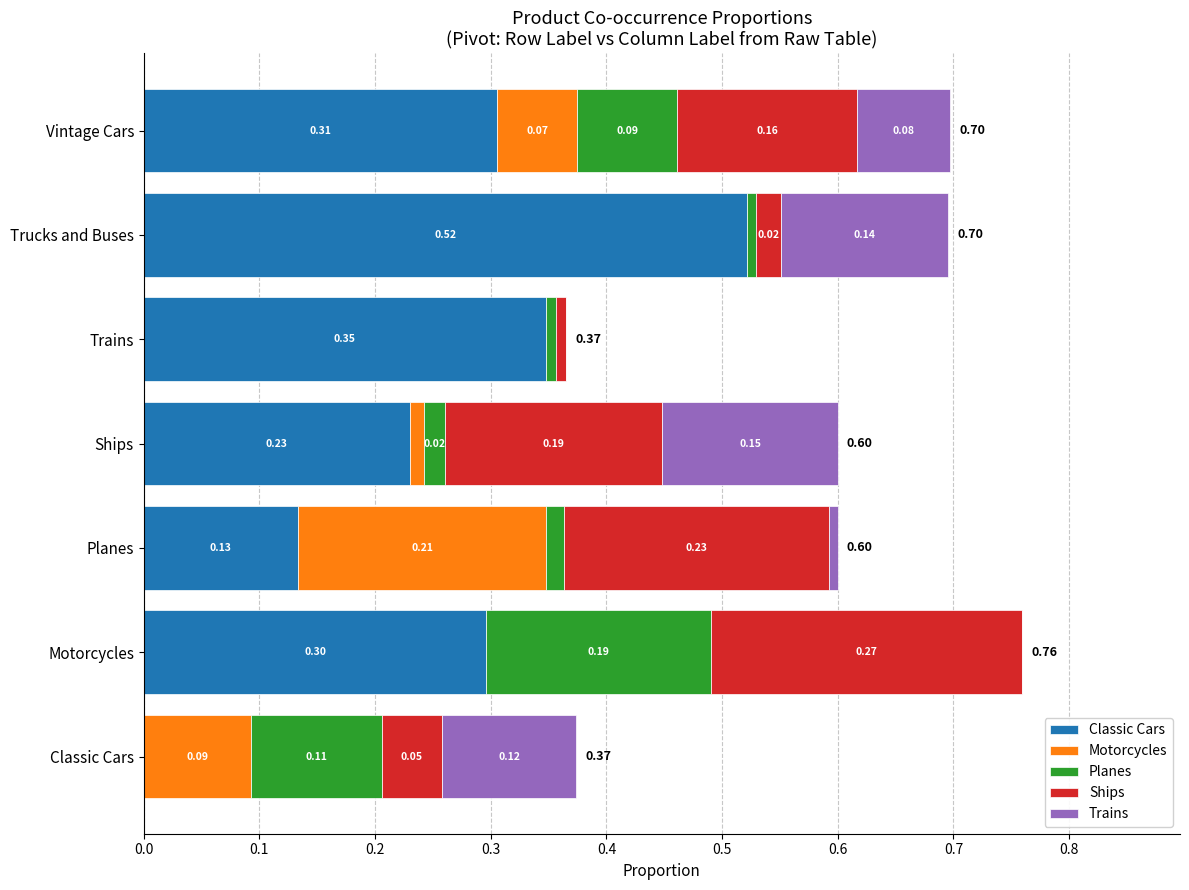

What is the total value across all series at Vintage Cars?

0.7